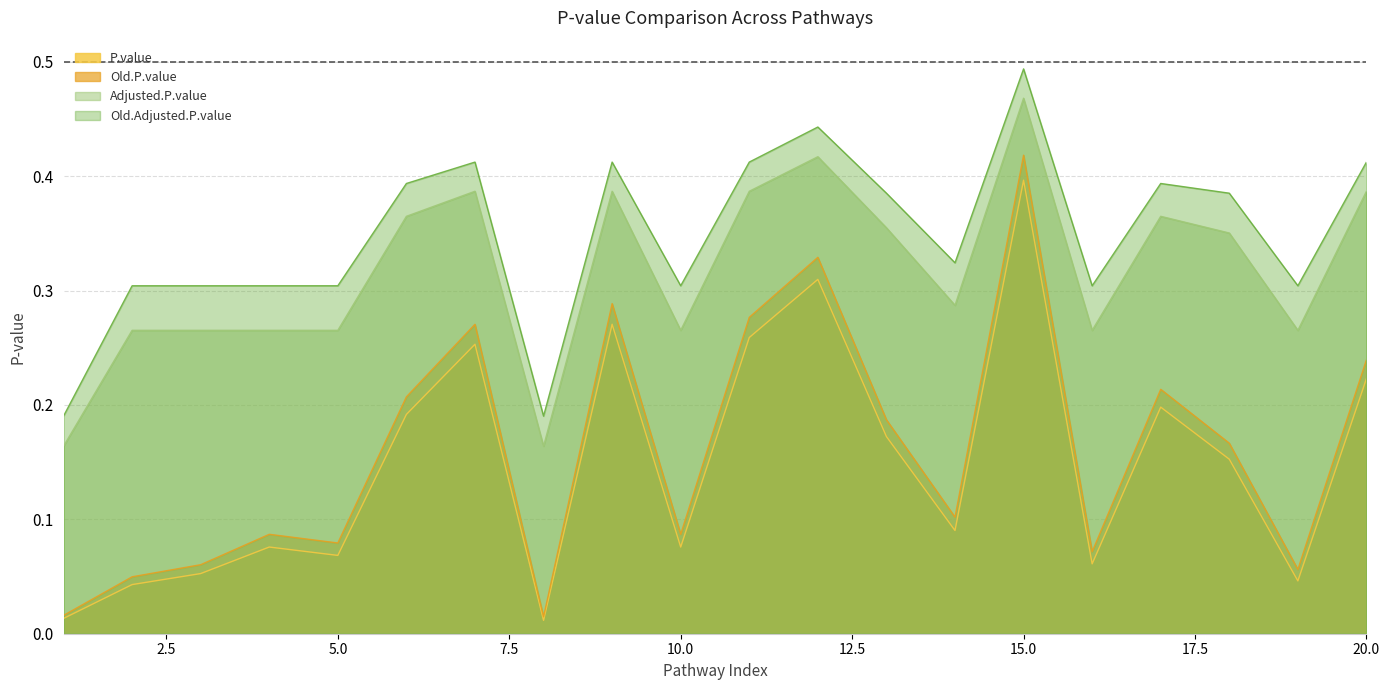

True or false: Old.Adjusted.P.value and Adjusted.P.value intersect in this chart.

False